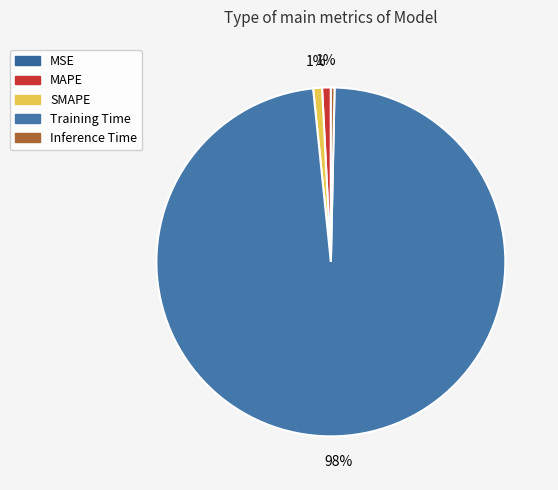

Count the number of slices in the pie.

5